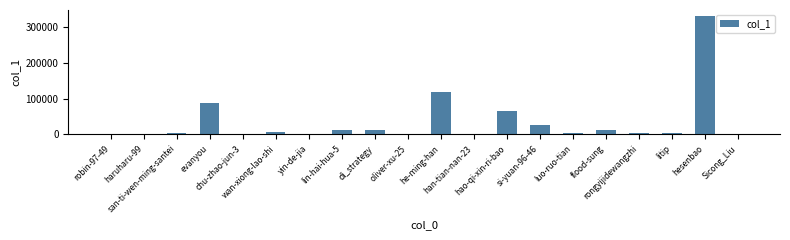

What is the maximum value shown in the chart?

331848